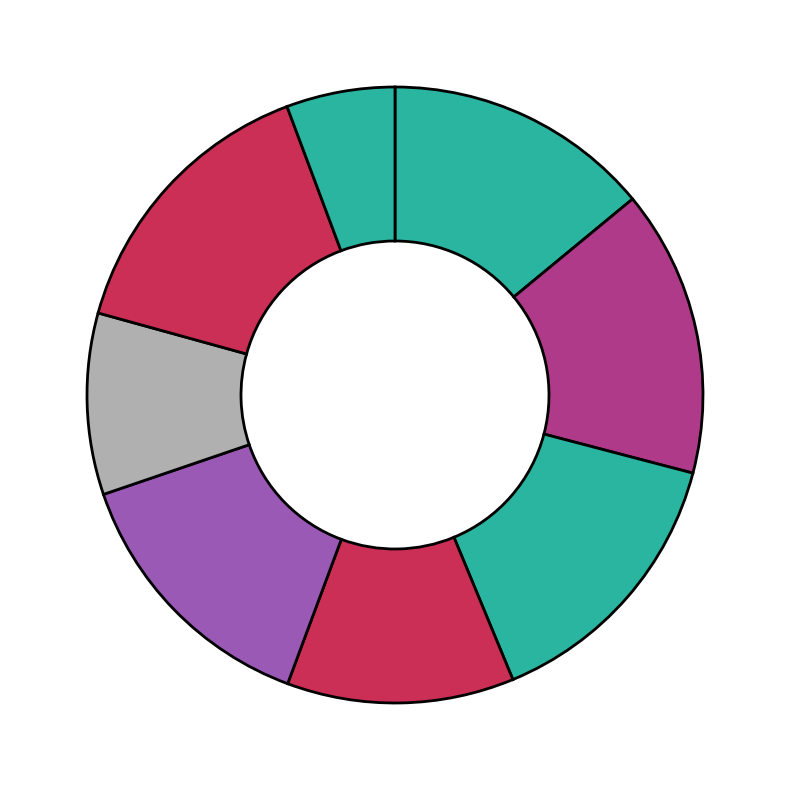

How many segments does this pie chart have?

8